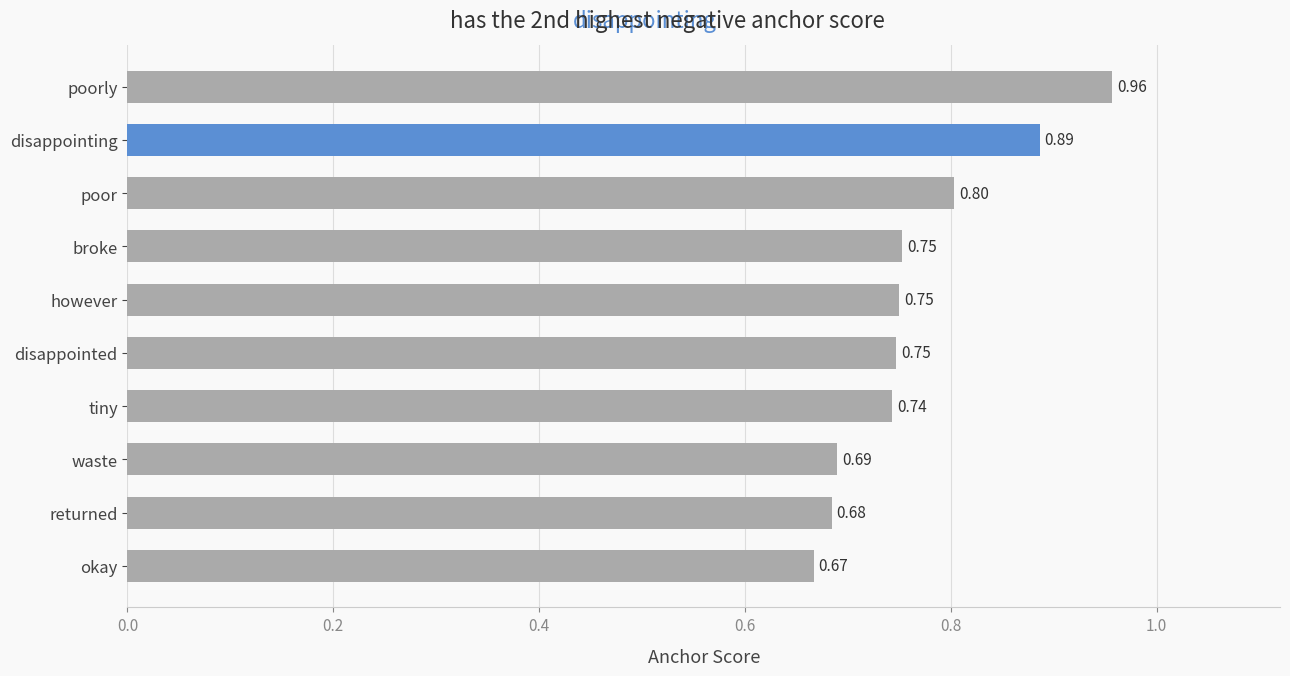

Which category has the lowest value across all series?

okay